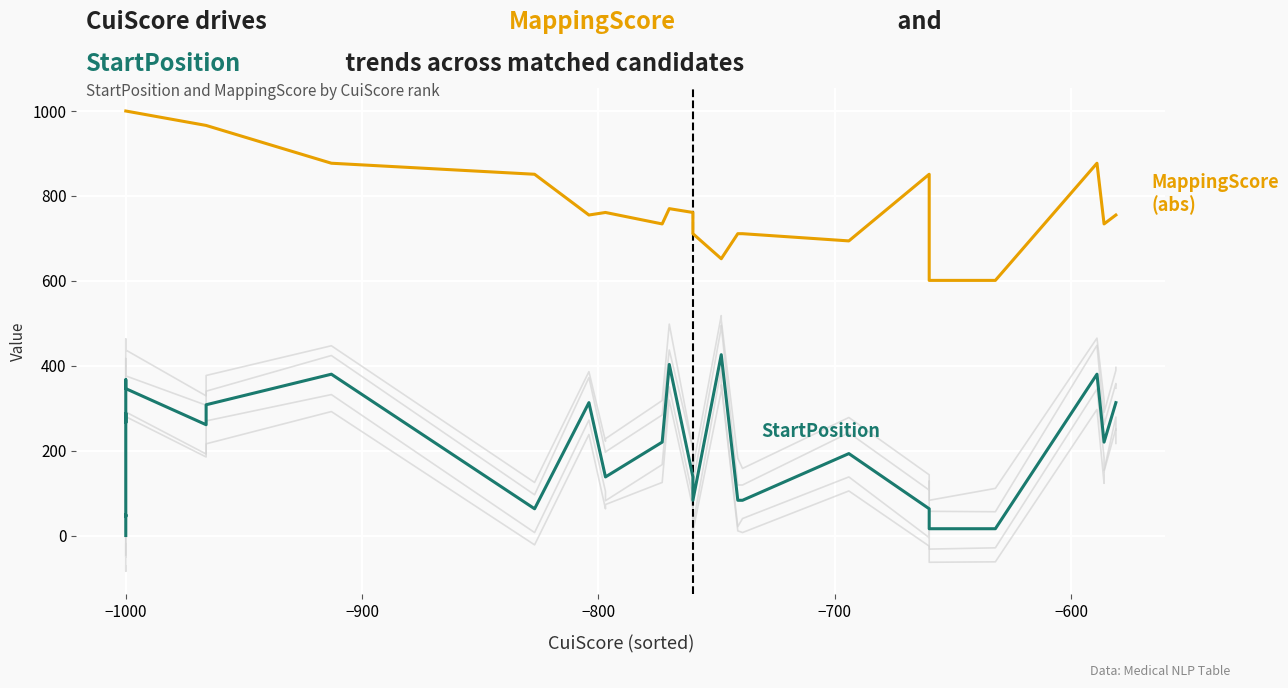

At 20, list the series in order from largest to smallest.

MappingScore (abs), StartPosition